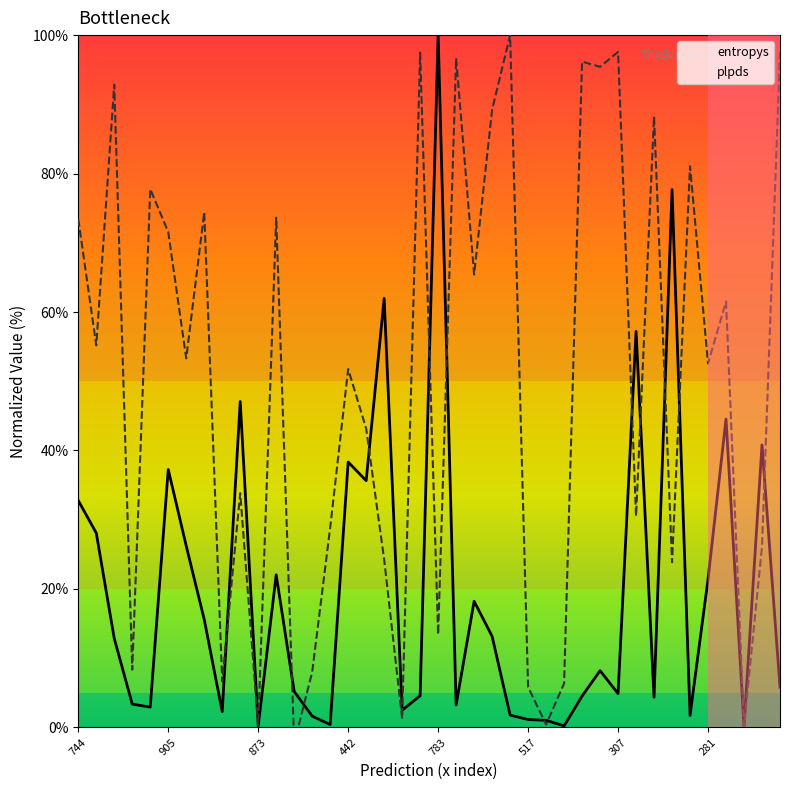

The value of plpds at 8 is 6.7. True or false?

True